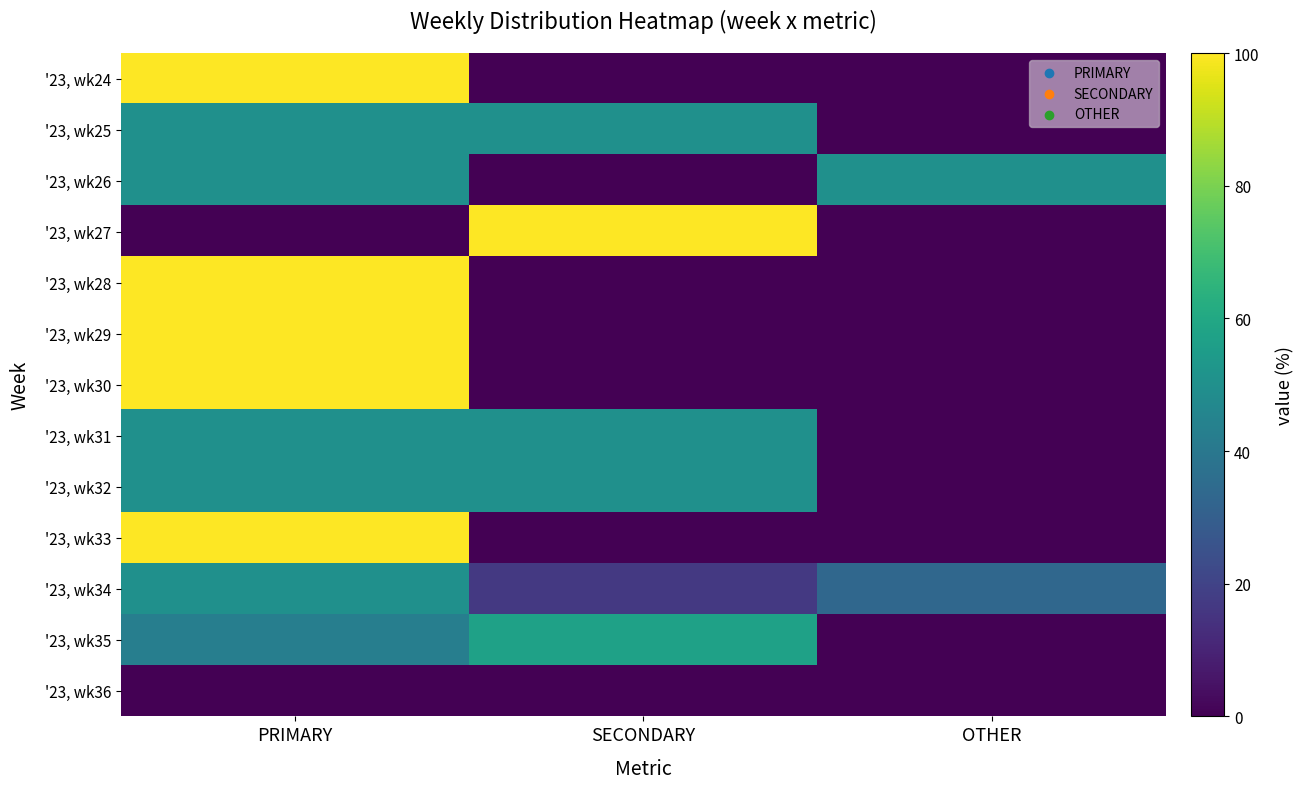

What is the difference between the highest and lowest values at OTHER?

50.0